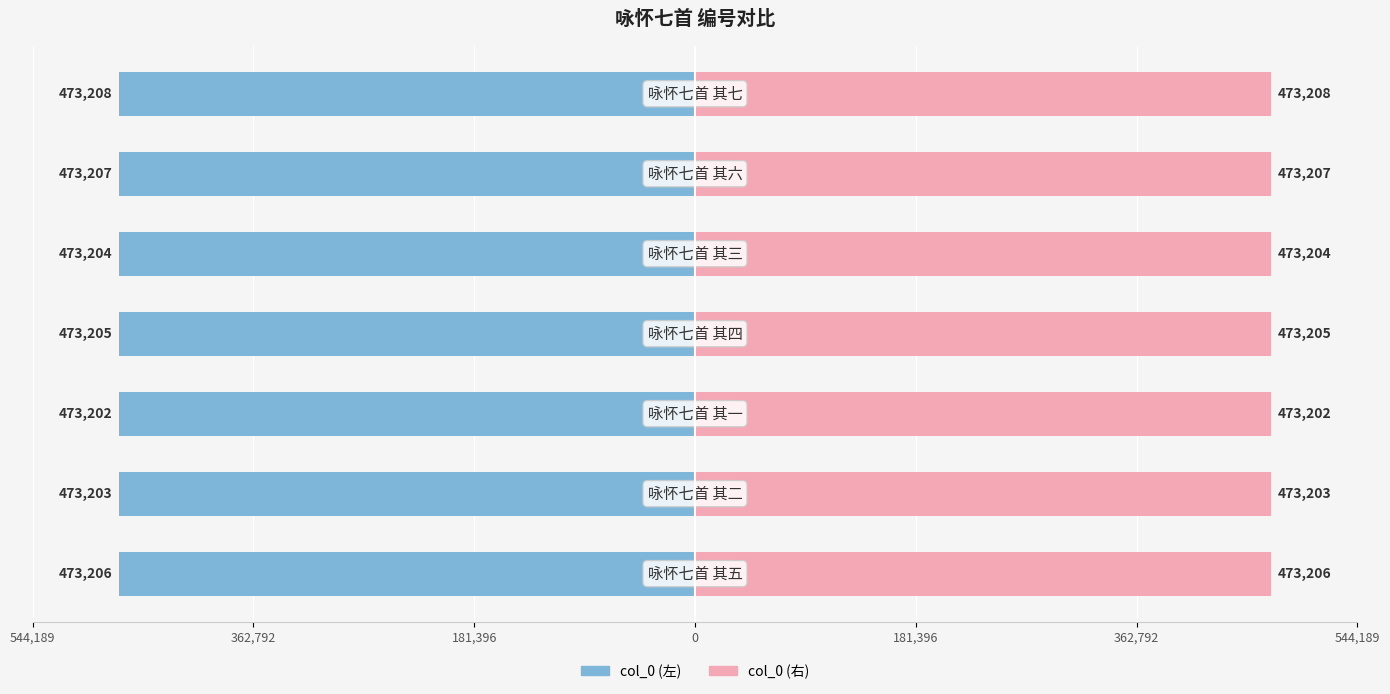

What is the lowest value of the col_0 (右) series?

473202